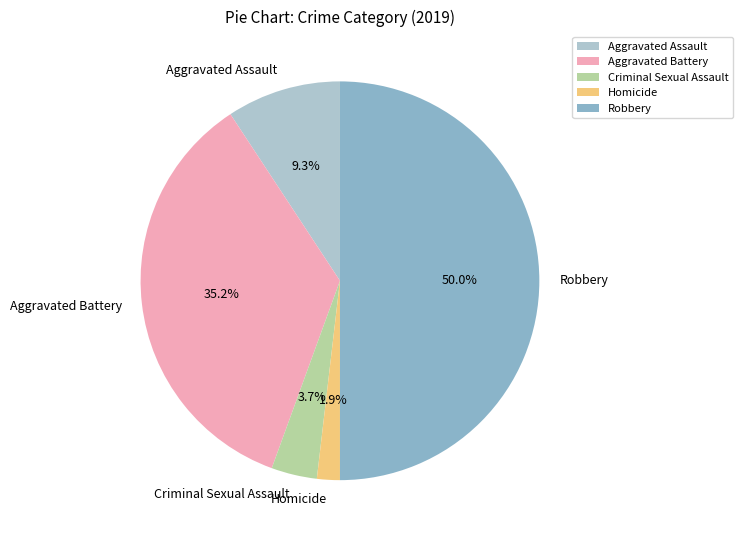

What is the largest slice in the pie chart?

Robbery